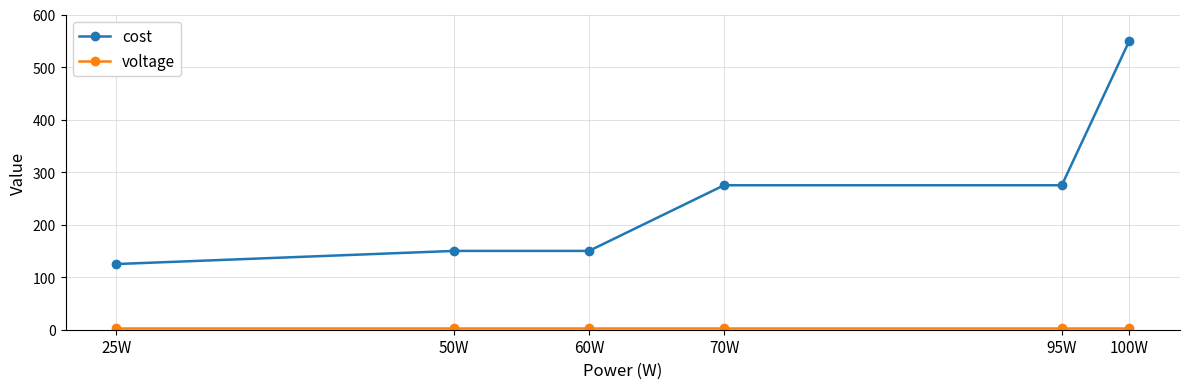

Which series changed the most between 25W and 100W?

cost